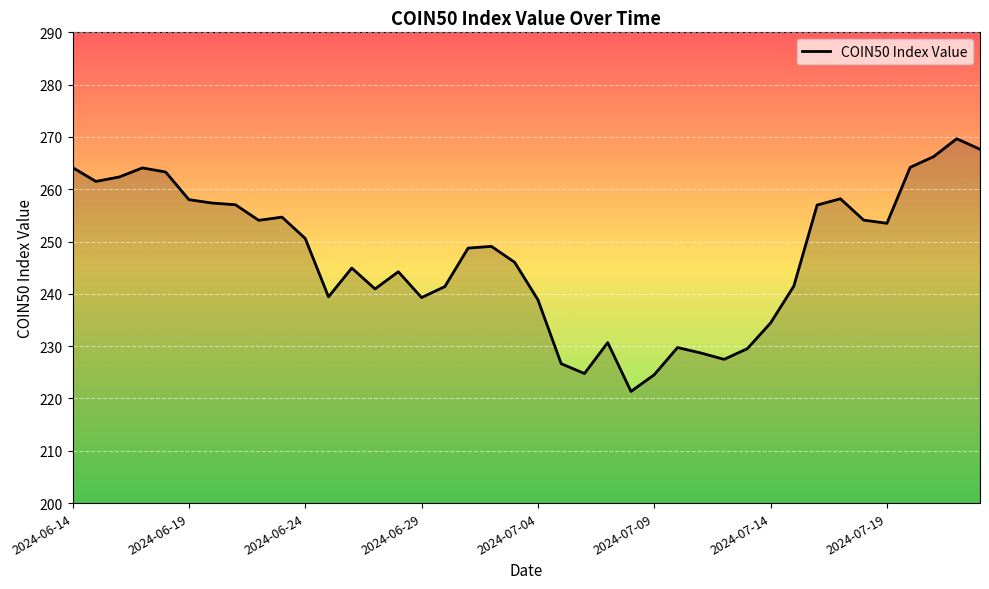

What is the difference between the maximum and minimum values?

48.3